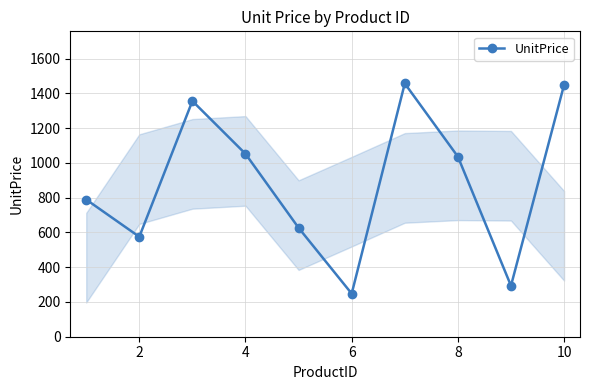

How many lines are shown in the chart?

1